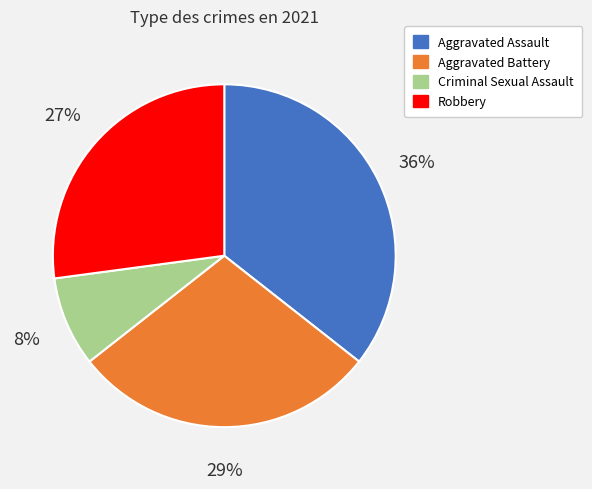

Which slice is the largest?

Aggravated Assault